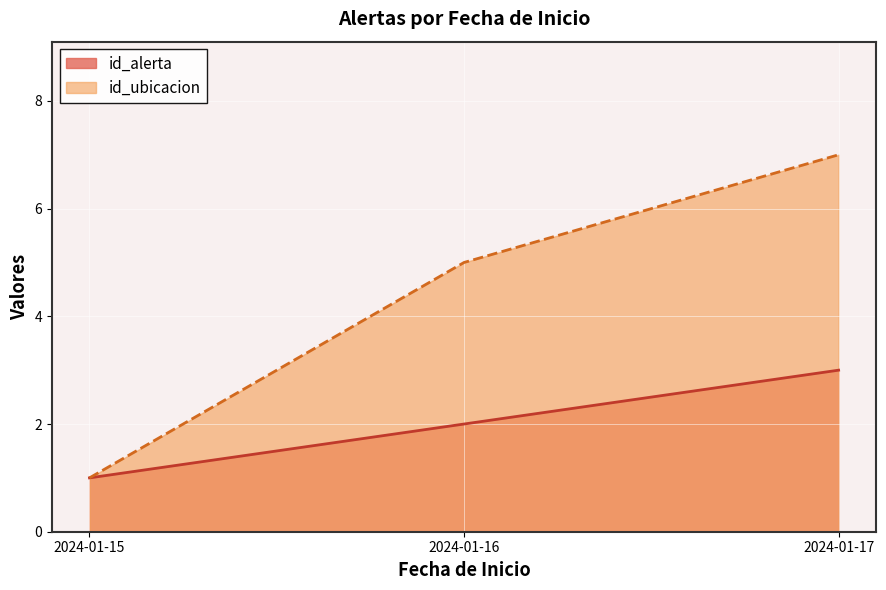

What are all the series names shown in the legend?

id_alerta, id_ubicacion